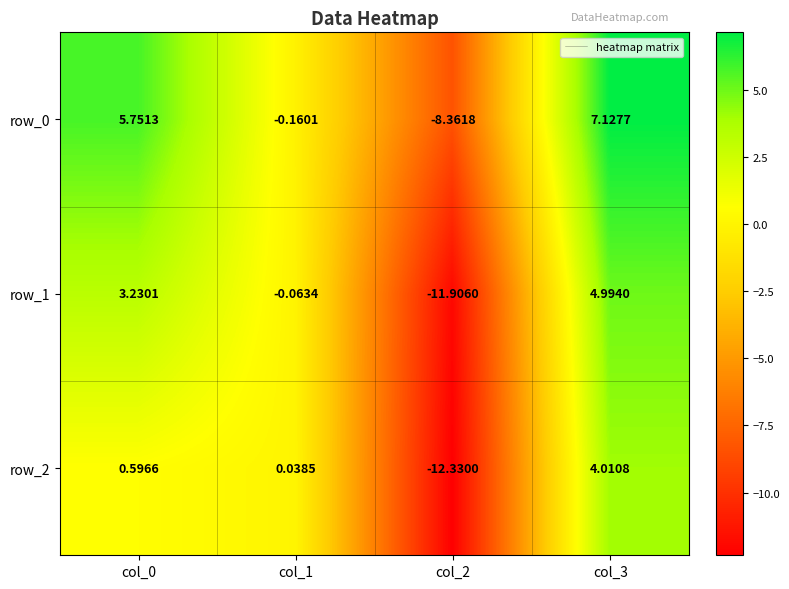

Is the value of row_1 at col_1 greater than the value of row_0 at col_3?

No